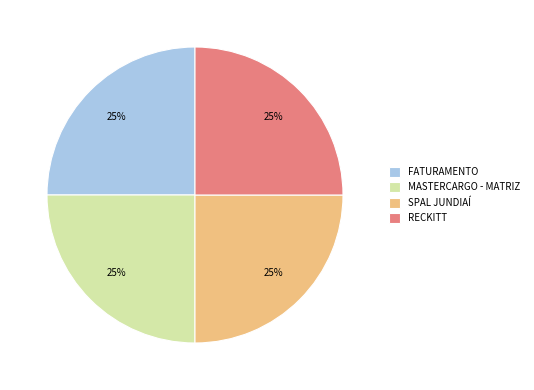

What percentage is the FATURAMENTO slice, to the nearest percent?

25%